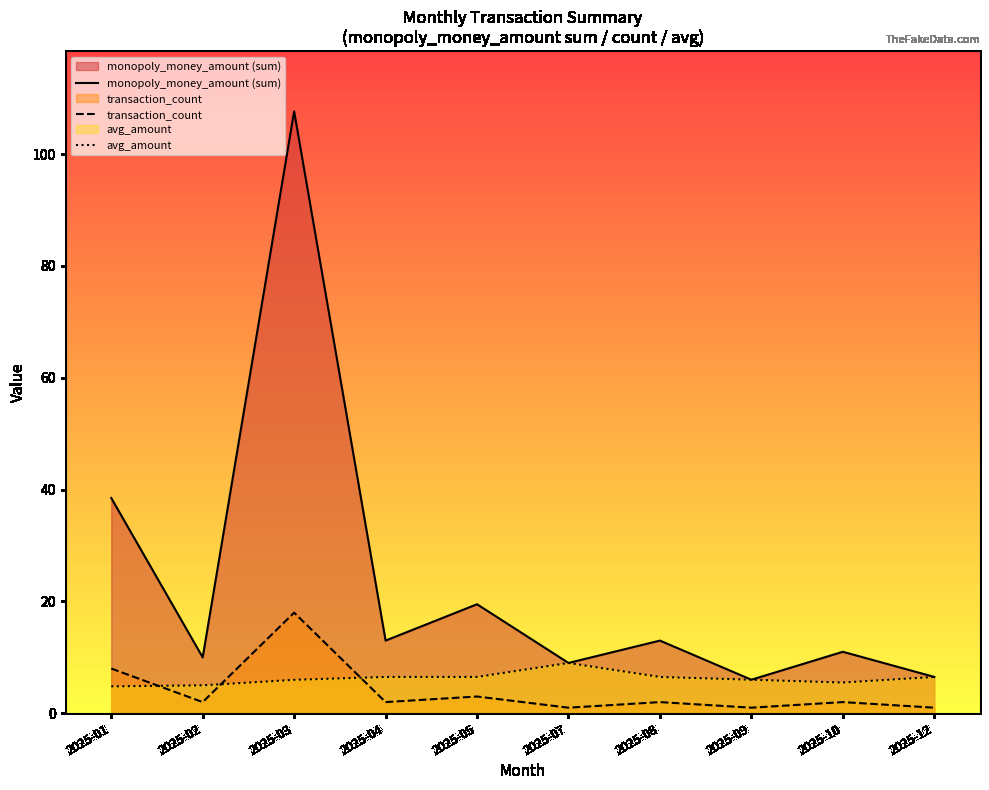

At which label does monopoly_money_amount (sum) reach its peak?

2025-03